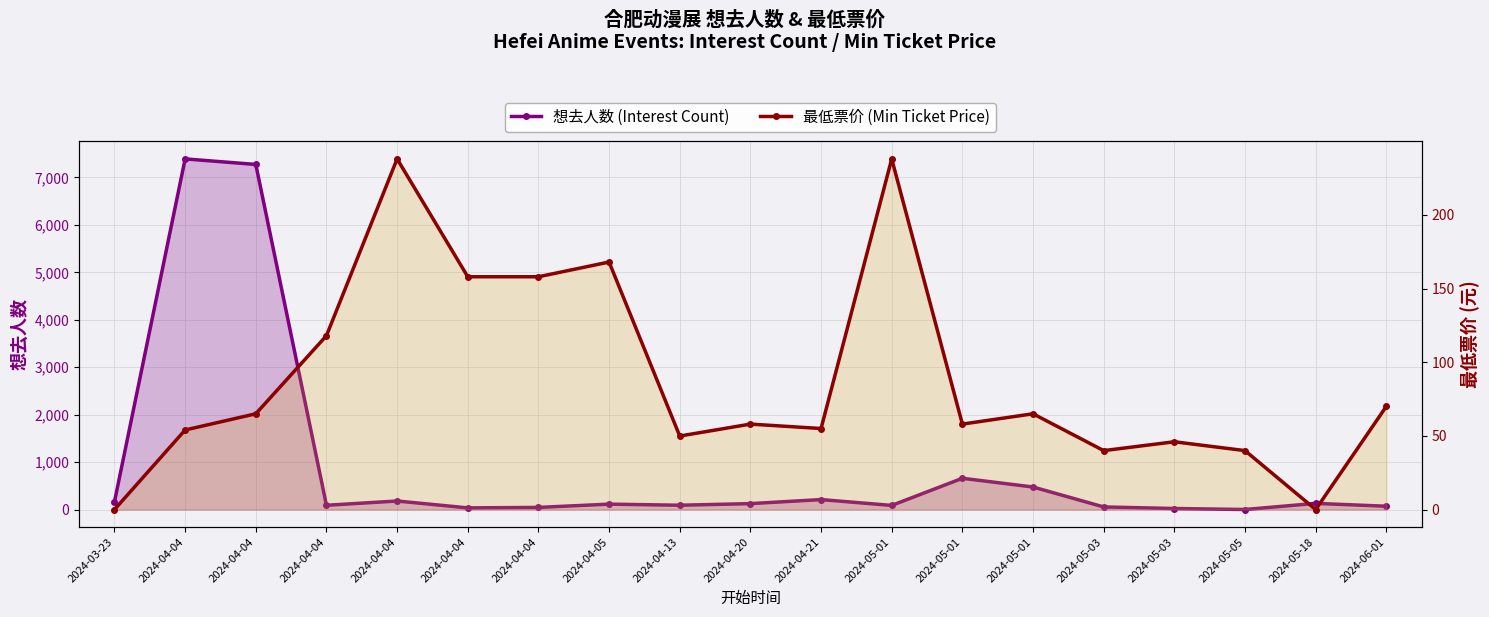

What is the sum of all 最低票价 (Min Ticket Price) values?

1678.9